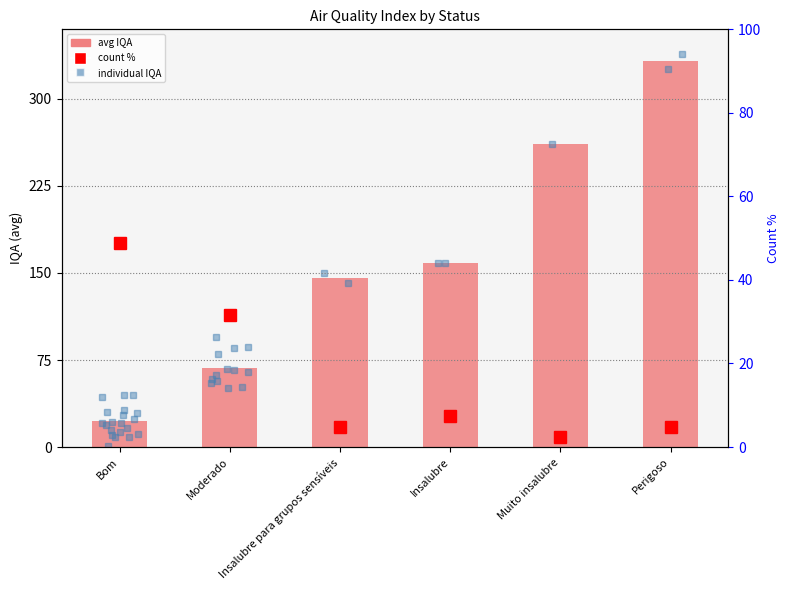

What is the difference between the maximum and minimum values in the count % series?

46.3